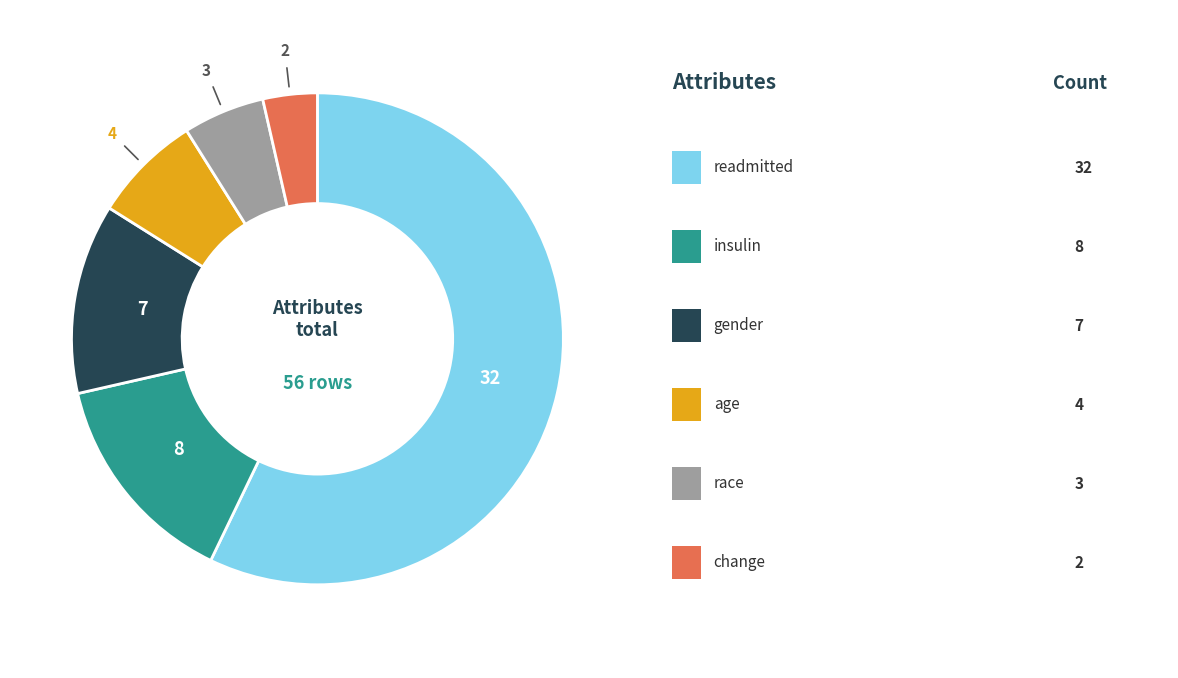

Is there a majority slice in this chart?

Yes